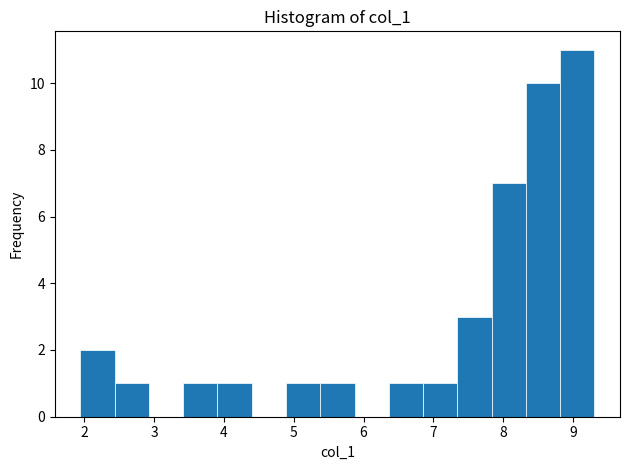

How tall is the bar that spans 7.3 to 7.8 on the x-axis? Neither the bar edges nor the heights are printed on the chart, so give them approximately, as read against the axes.

3